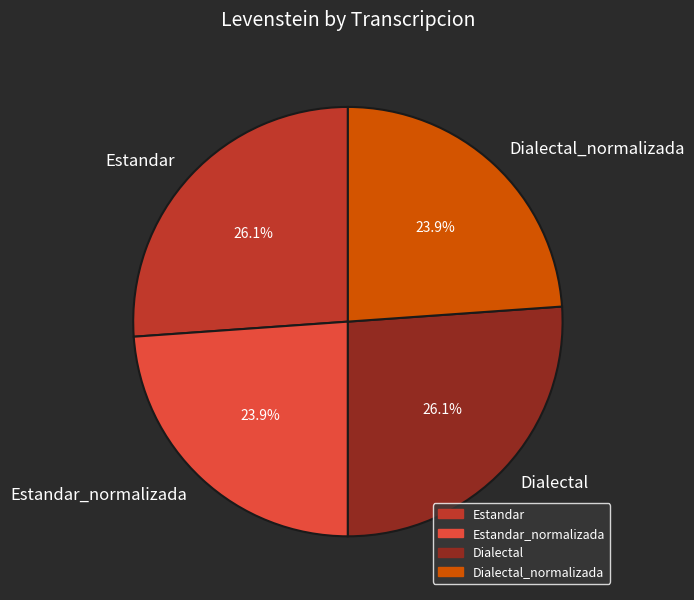

Count the number of slices in the pie.

4